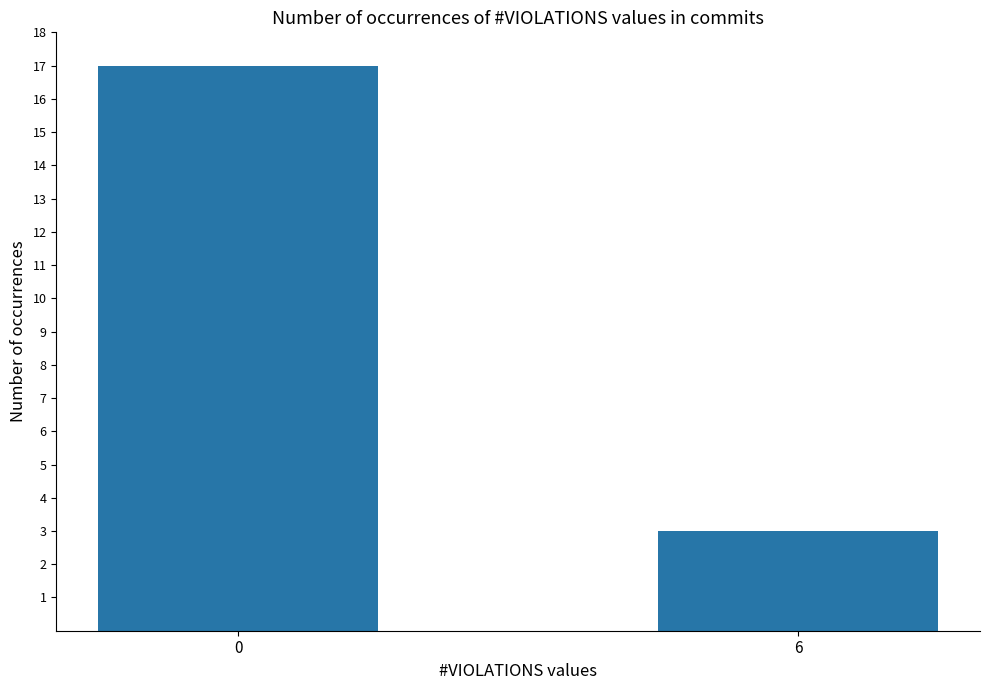

How many values are below 17?

1